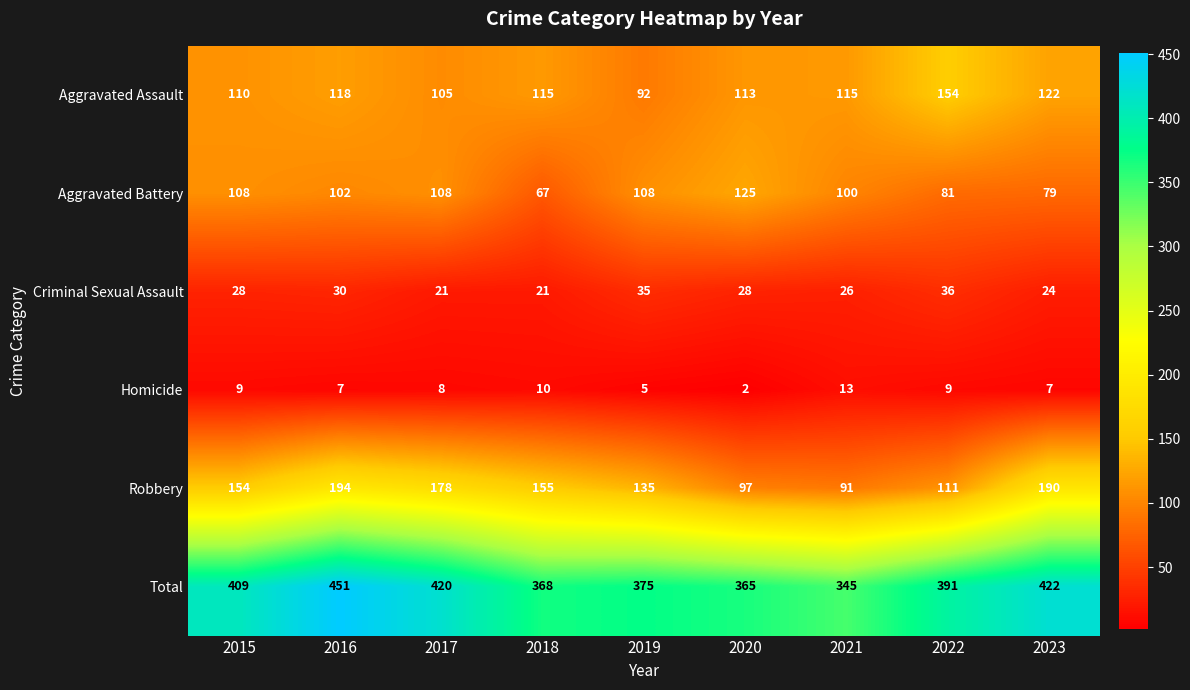

Rank the series by their maximum value, from lowest to highest.

Homicide, Criminal Sexual Assault, Aggravated Battery, Aggravated Assault, Robbery, Total